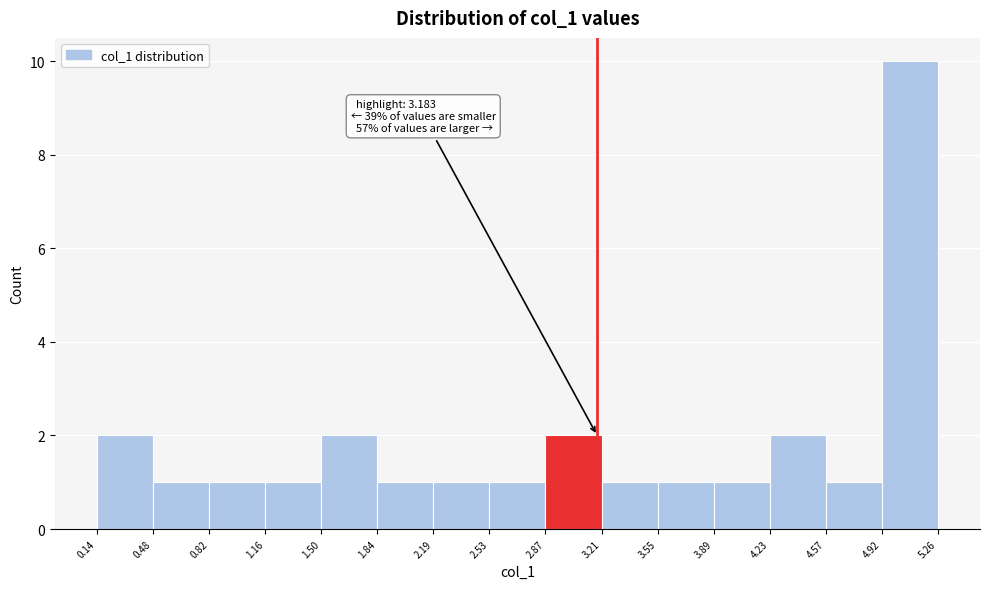

Over which range of the x-axis is the bar tallest?

4.92 to 5.26